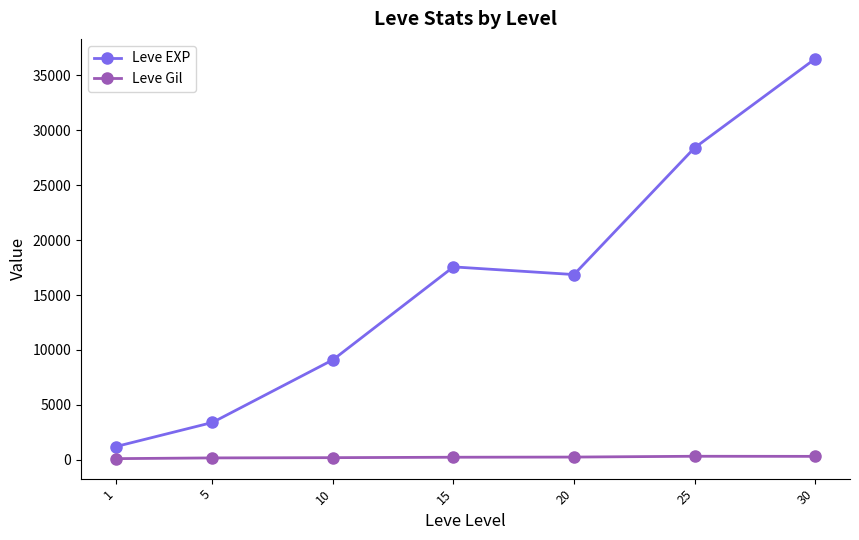

Is it true that Leve EXP equals 36492.5 at 30?

True